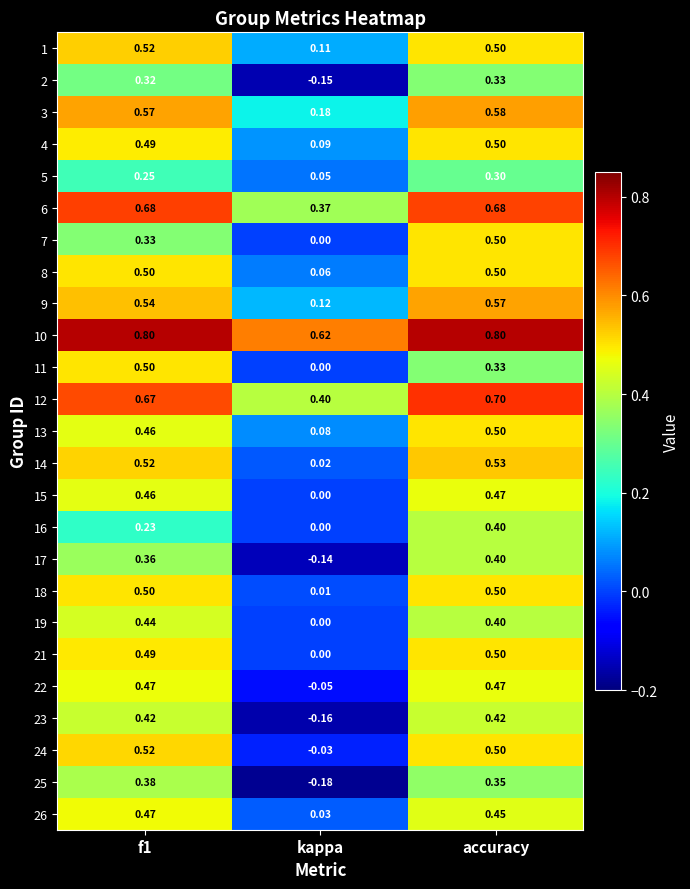

At which category is the sum across all series the highest?

accuracy